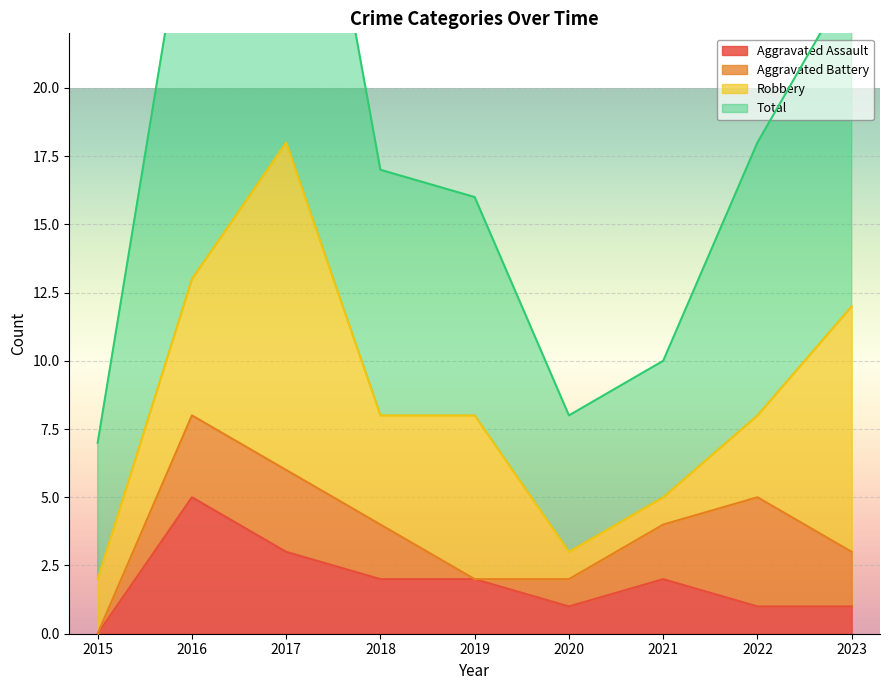

Which has a higher value, 2021 or 2020?

2021